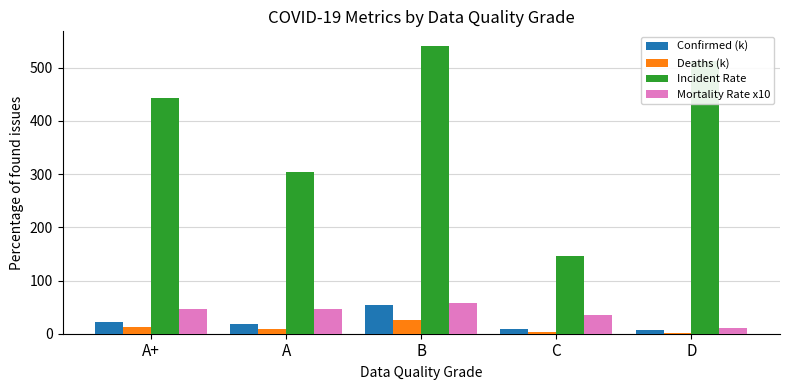

What is the sum of the Deaths (k) values at C and A+?

16.6